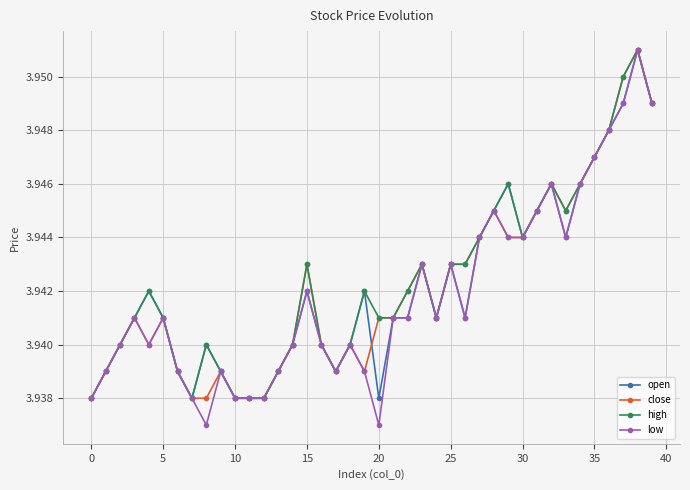

Count the open values in the range 3 to 4.

40